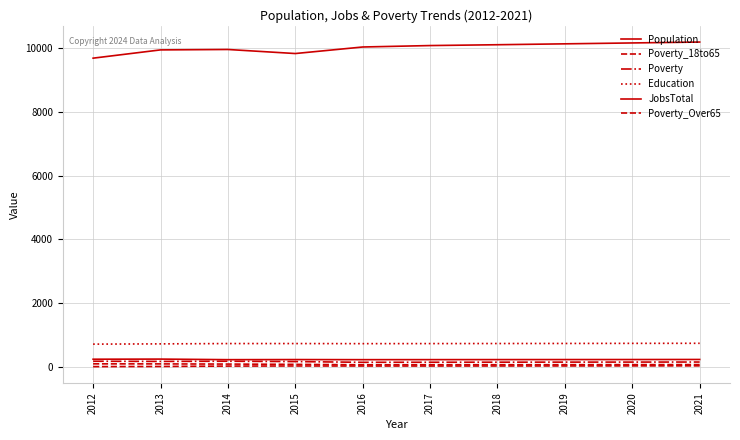

Reading left to right, transcribe all the data shown in this chart.

Population: 9684	9943	9956	9829	10034	10079	10105	10133	10161	10189
Poverty_18to65: 102	100	95	86	72	73	74	75	77	78
Poverty: 184	178	184	173	150	152	154	156	157	159
Education: 720	728	738	738	735	737	739	741	744	746
JobsTotal: 247	251	233	236	233	234	235	236	237	239
Poverty_Over65: 15	20	32	35	34	34	35	36	38	39